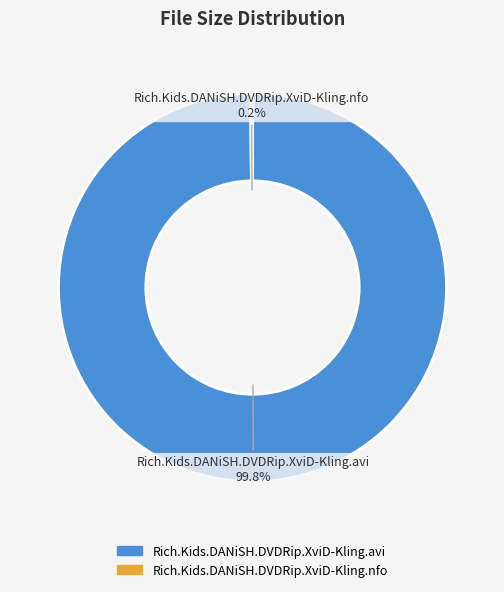

Which category has the biggest portion of the pie?

Rich.Kids.DANiSH.DVDRip.XviD-Kling.avi